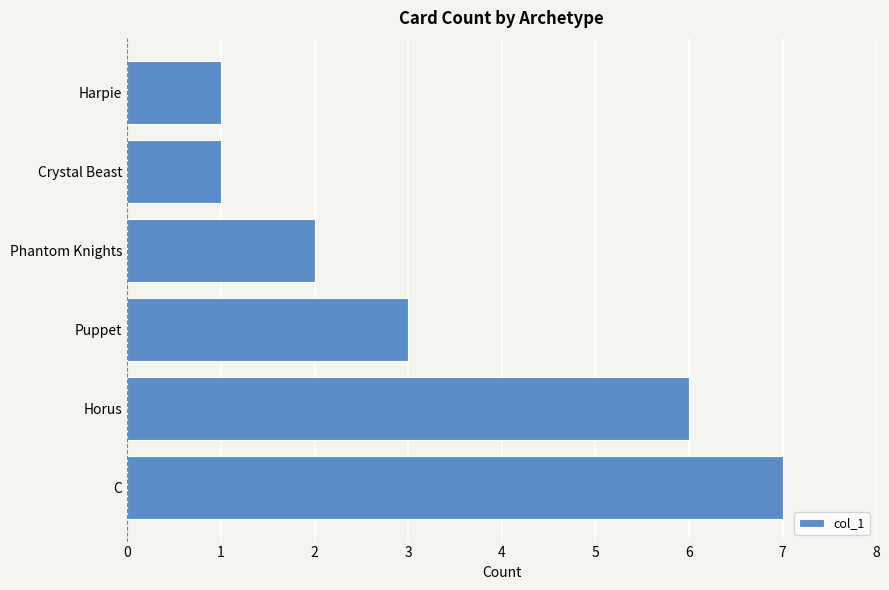

Is it true that the value at Harpie is 1?

True